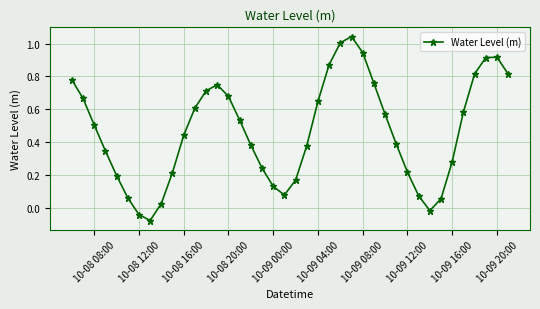

How many points are higher than both their immediate neighbors (excluding endpoints)?

3